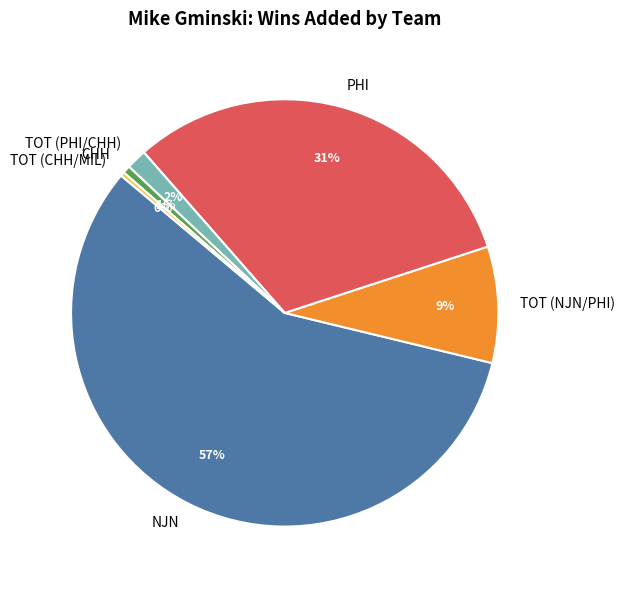

To the nearest percent, what percentage of the pie is NJN?

57%